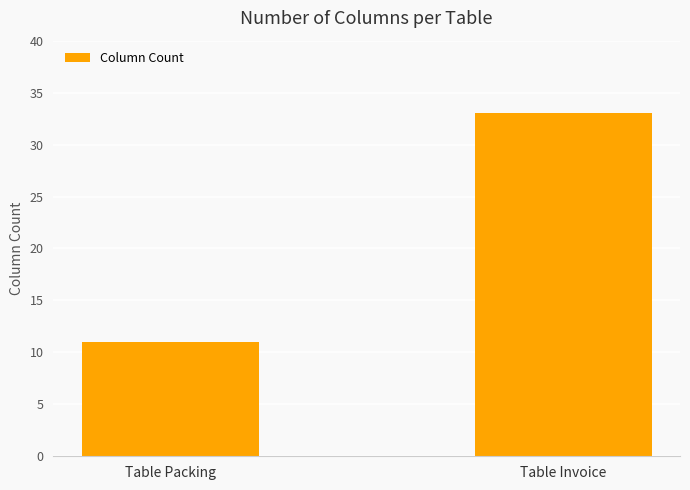

What is the sum of all values?

44